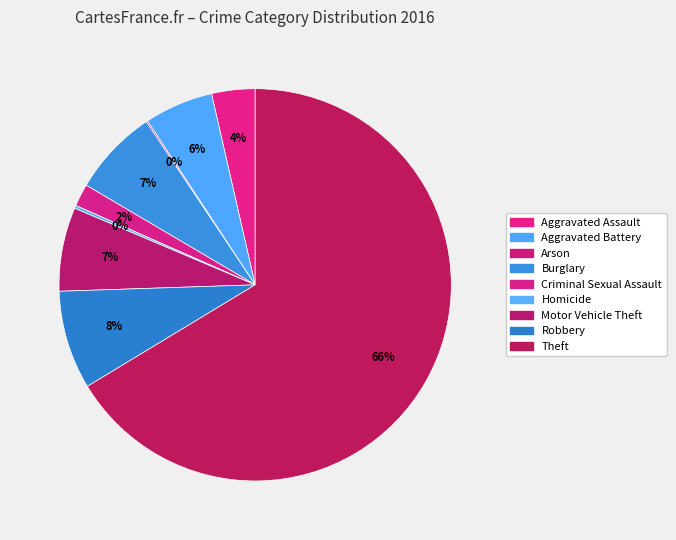

To the nearest percent, what is the average slice percentage?

11%